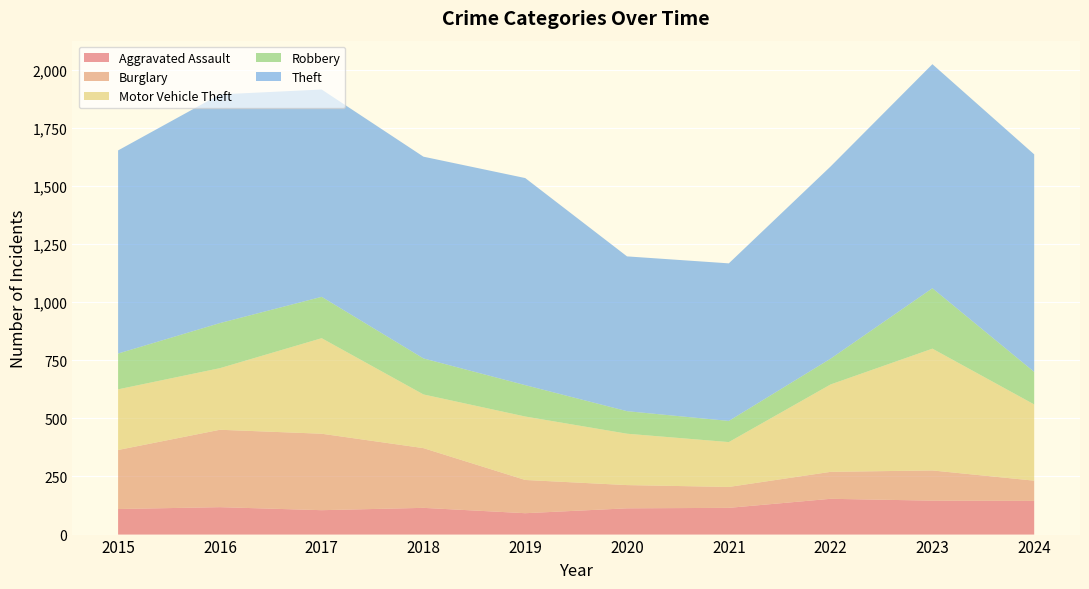

Reading right to left, list all the values displayed in this chart.

Aggravated Assault: 145	146	154	115	113	92	115	105	118	110
Burglary: 87	130	116	90	100	143	257	329	333	254
Motor Vehicle Theft: 328	524	376	193	221	273	231	411	265	261
Robbery: 140	260	111	91	97	135	155	178	194	154
Theft: 936	964	827	678	666	891	868	892	984	874